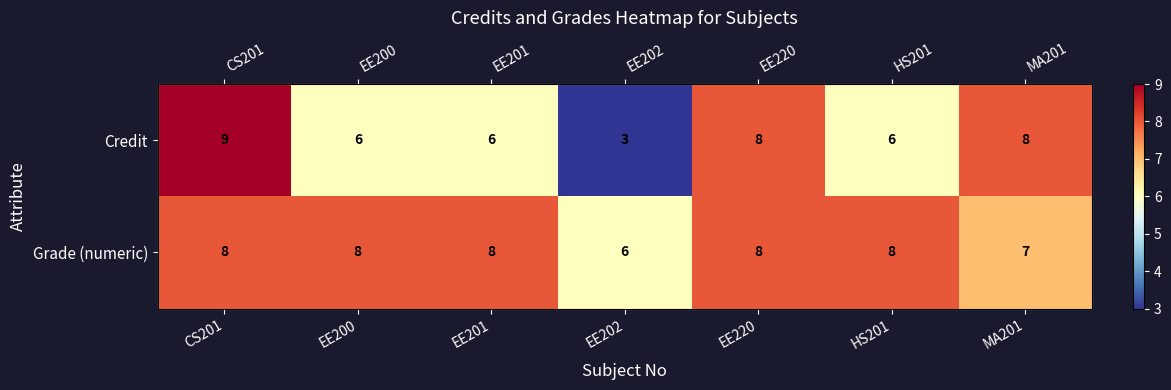

The Grade (numeric) series shows 14 at EE220. True or false?

False